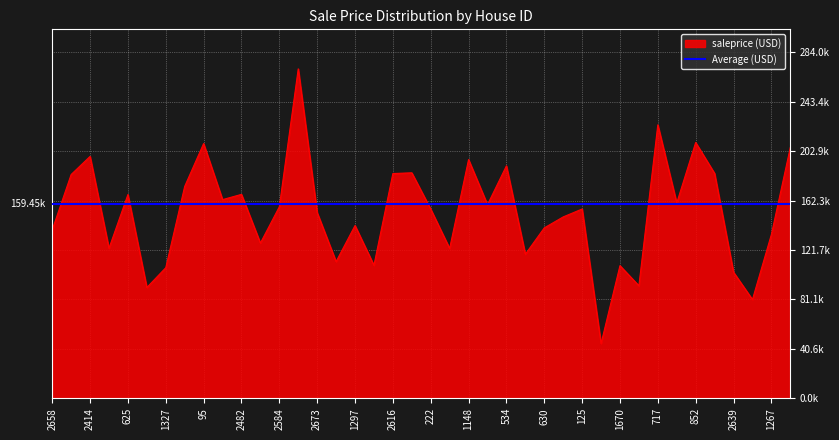

How many values are below 155411?

20